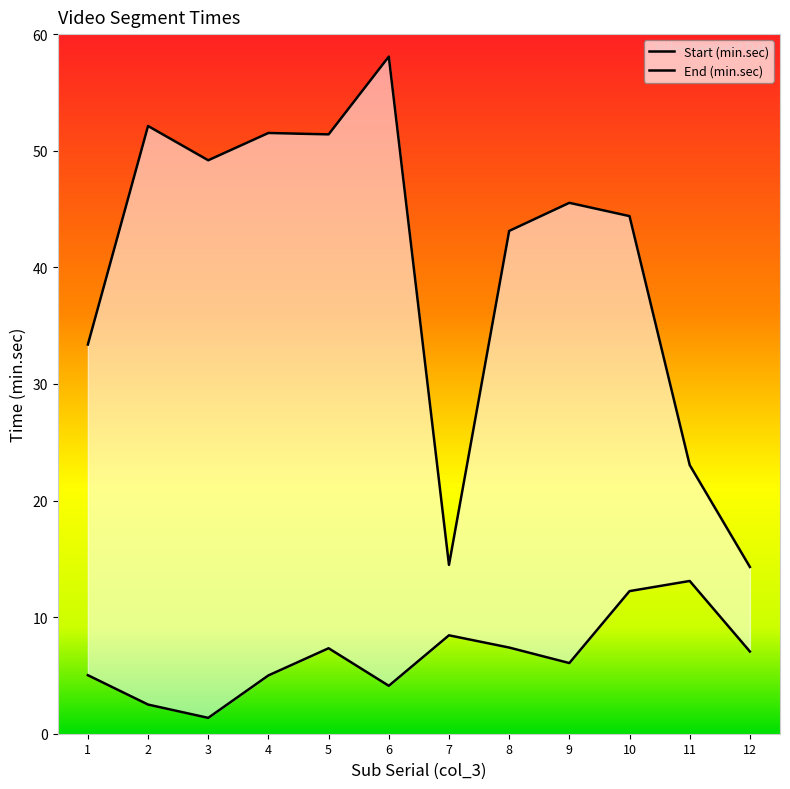

Rank the series by their maximum value, from lowest to highest.

Start (min.sec), End (min.sec)